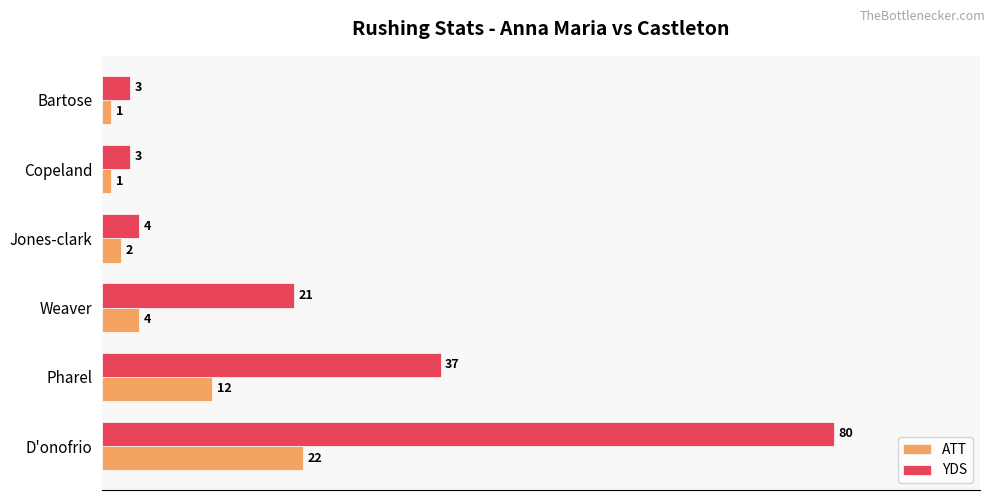

What is the difference between the highest and lowest values at D'onofrio?

58